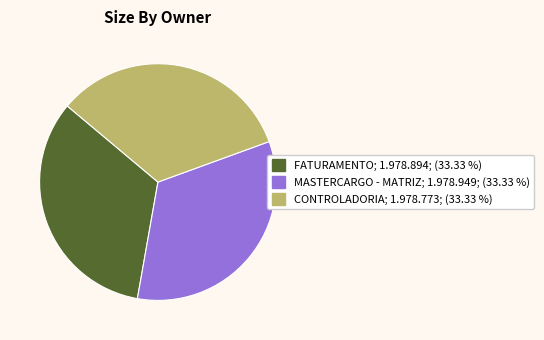

Approximately how many times larger is the value at MASTERCARGO - MATRIZ; 1.978.949; (33.33 %) compared to FATURAMENTO; 1.978.894; (33.33 %)?

1.0